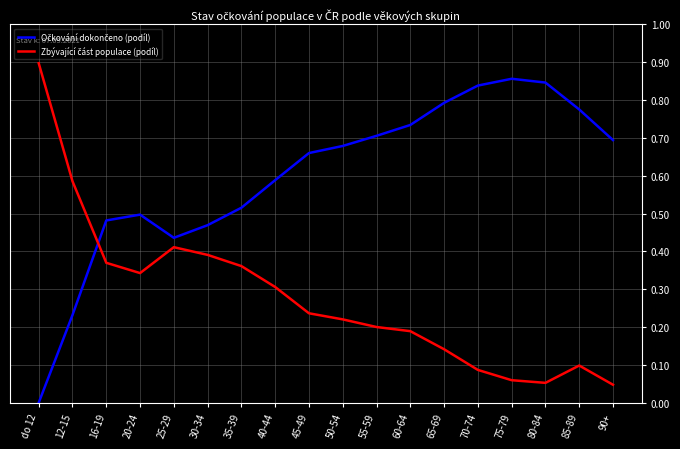

Which category has the lowest value across all series?

do 12